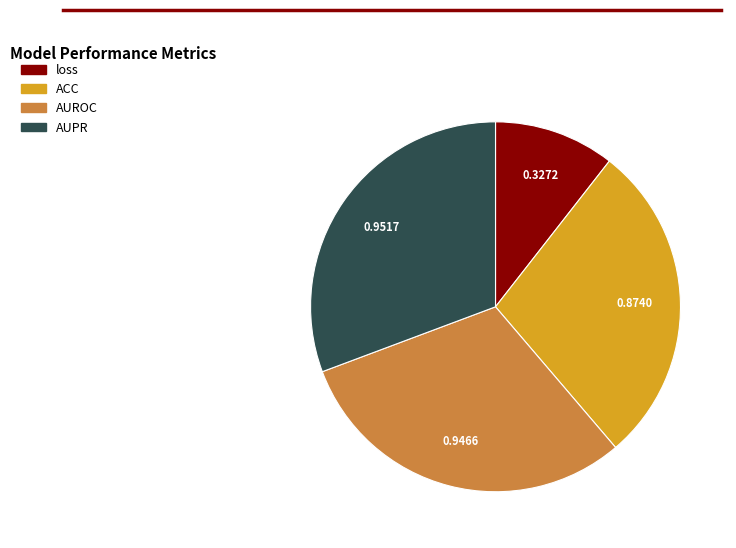

Is there a majority slice in this chart?

No